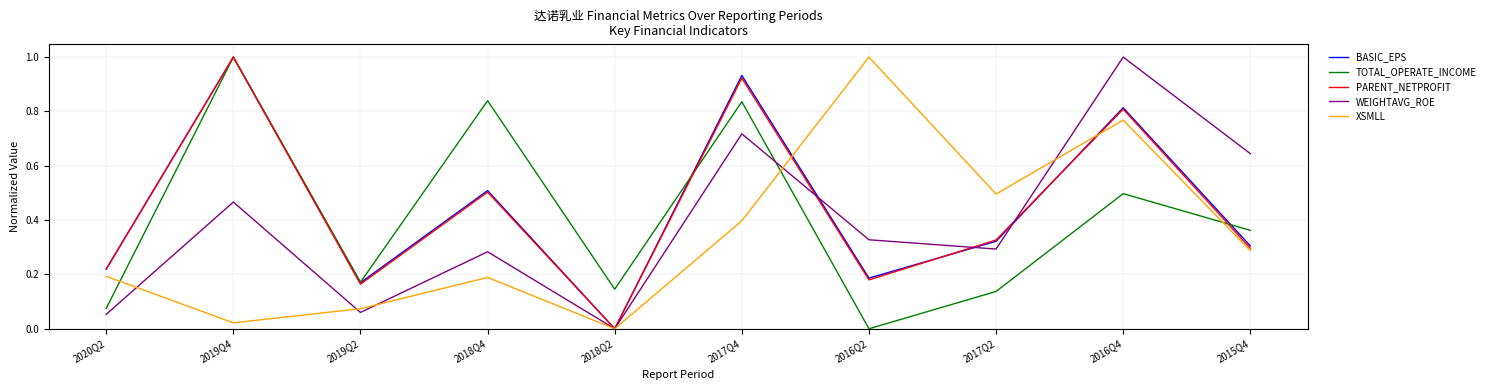

How many series are shown in this chart?

5